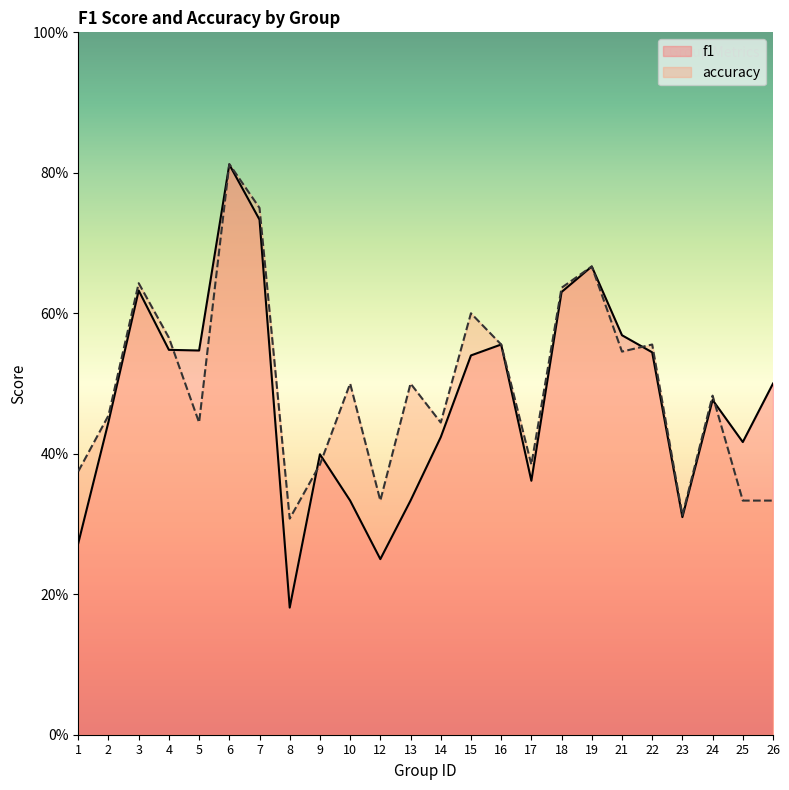

Which category has the highest value in the accuracy series?

6